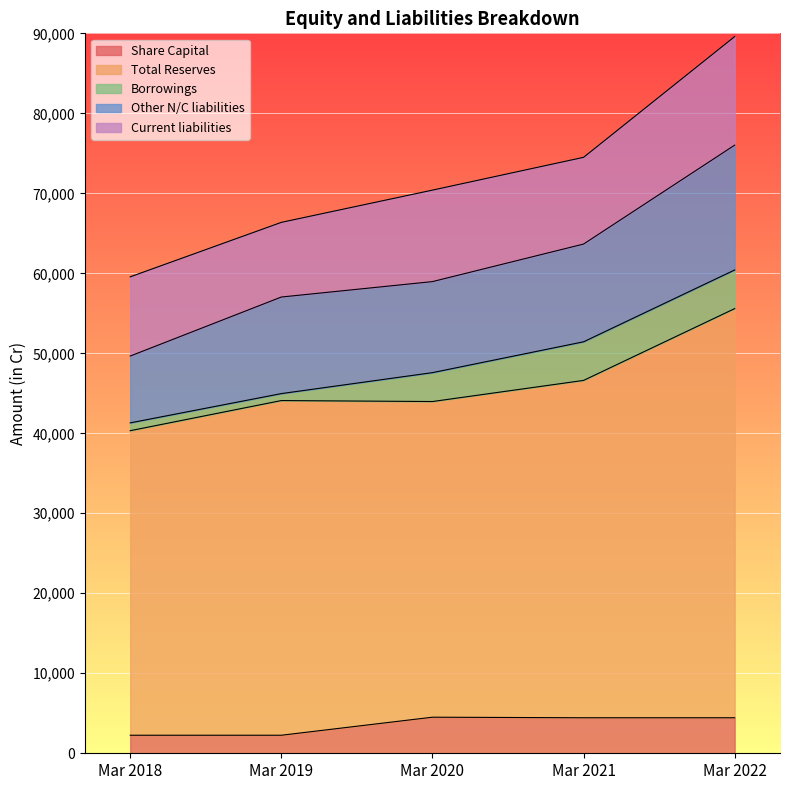

The Other N/C liabilities series shows 7401.1 at Mar 2021. True or false?

False